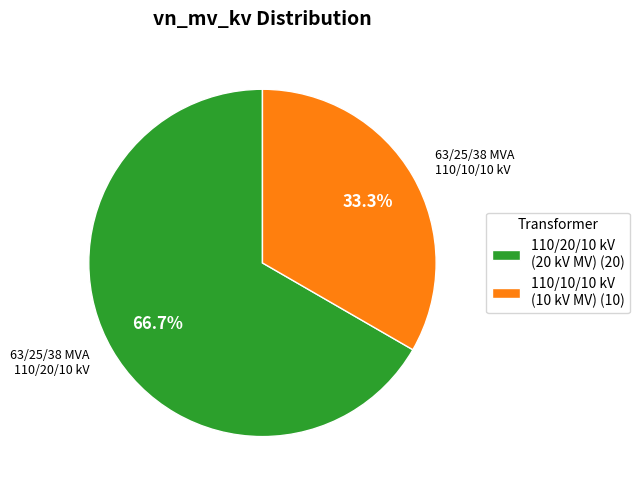

Does any single category account for the majority?

Yes